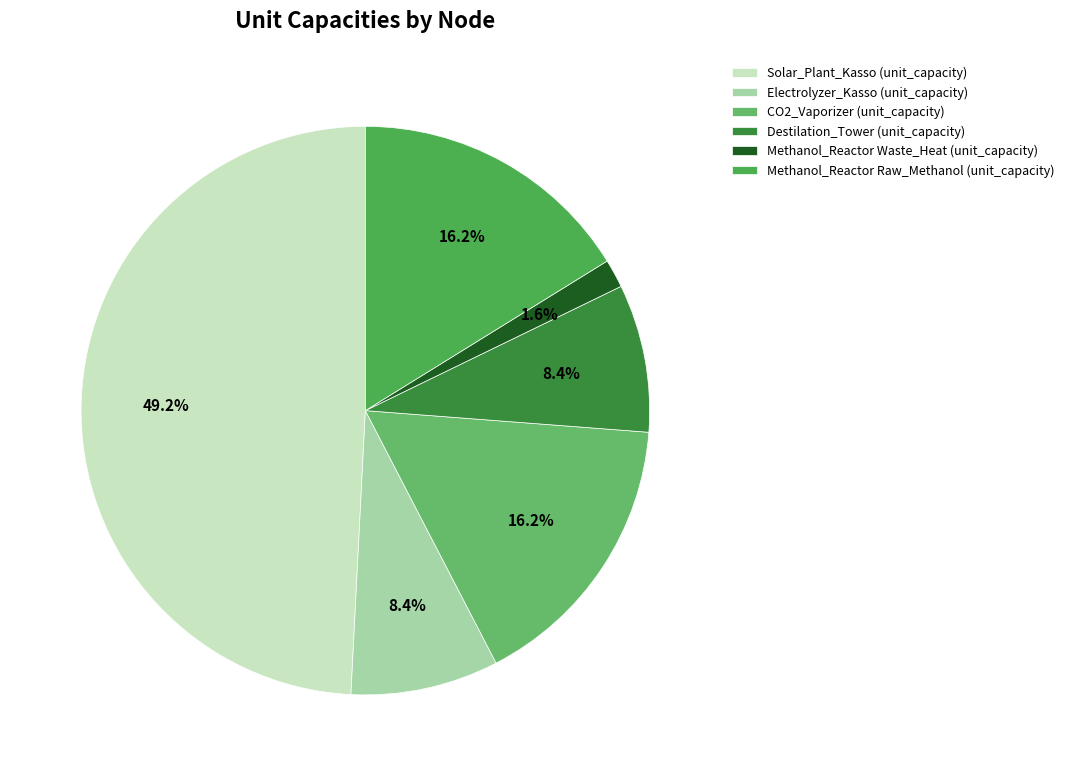

How much of the chart is everything except Destilation_Tower (unit_capacity)?

91.6%